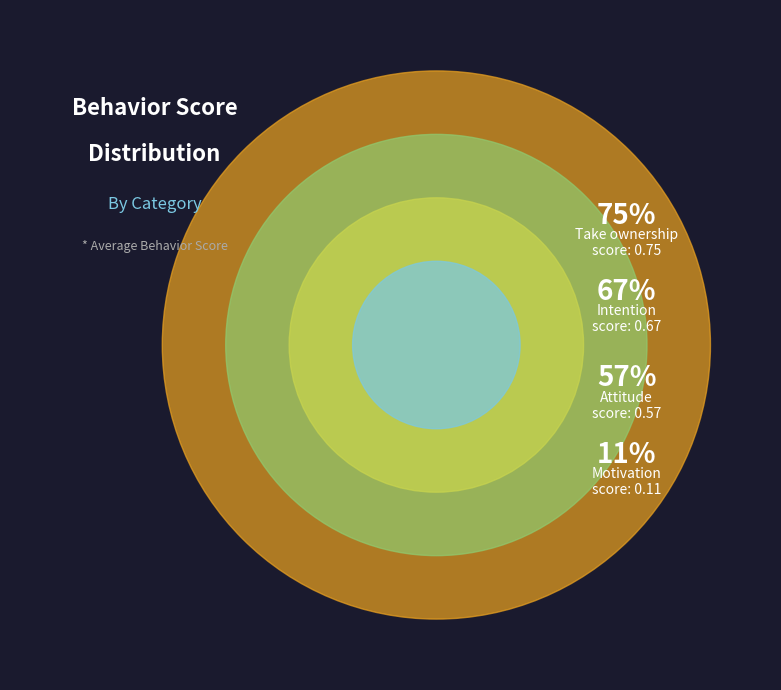

What is the change in value from Attitude to Take ownership?

+0.2